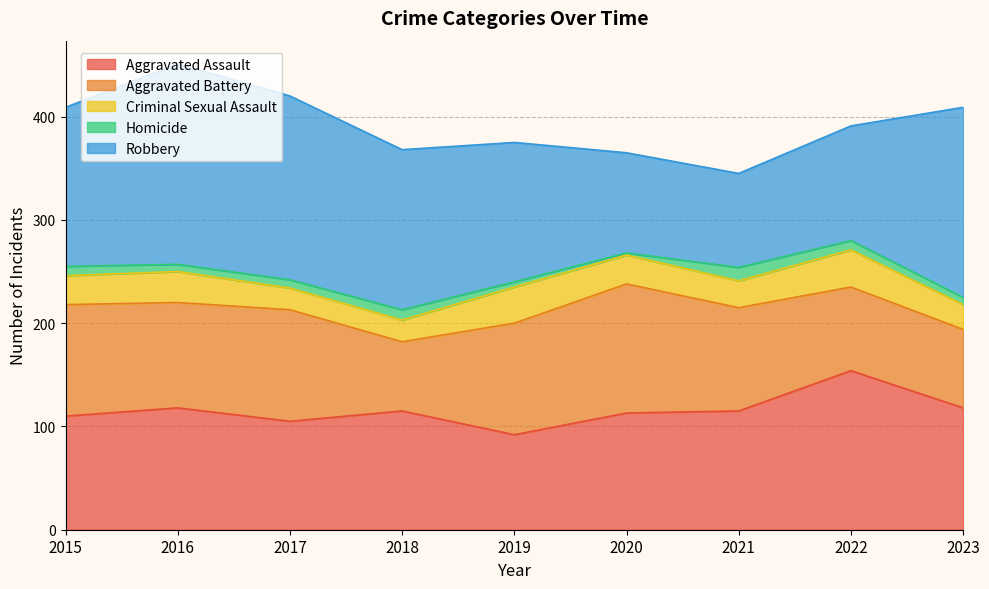

List the series in order of their peak value, lowest first.

Homicide, Criminal Sexual Assault, Aggravated Battery, Aggravated Assault, Robbery